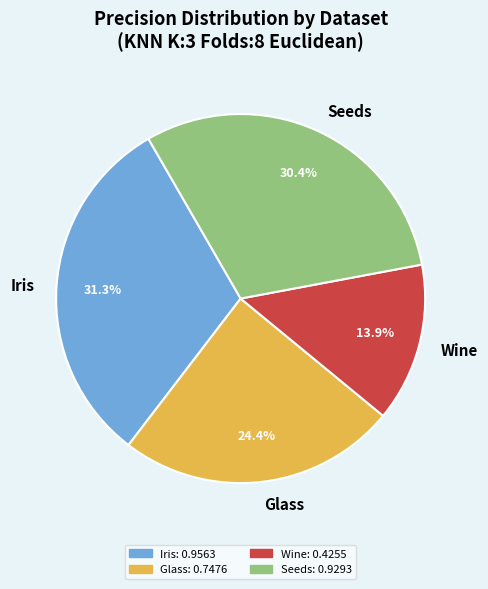

Is there a majority slice in this chart?

No